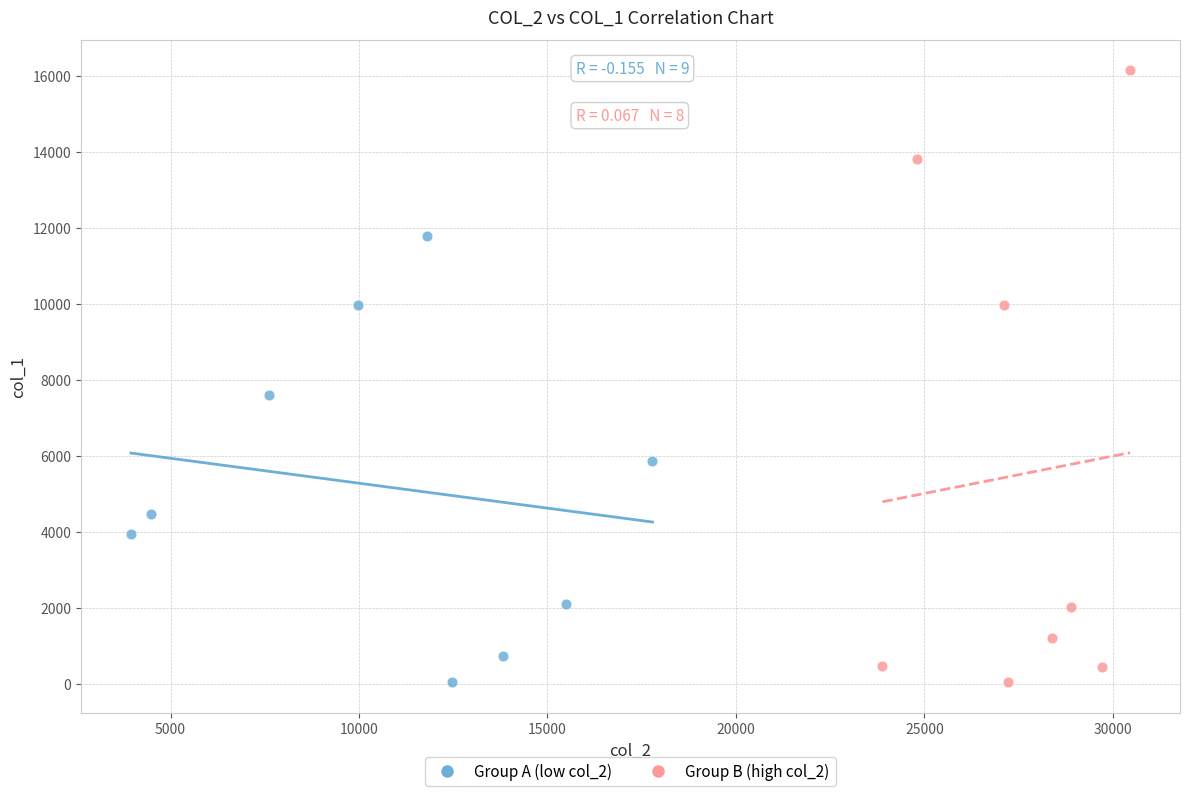

What are all the series names shown in the legend?

Group A (low col_2), Group B (high col_2)